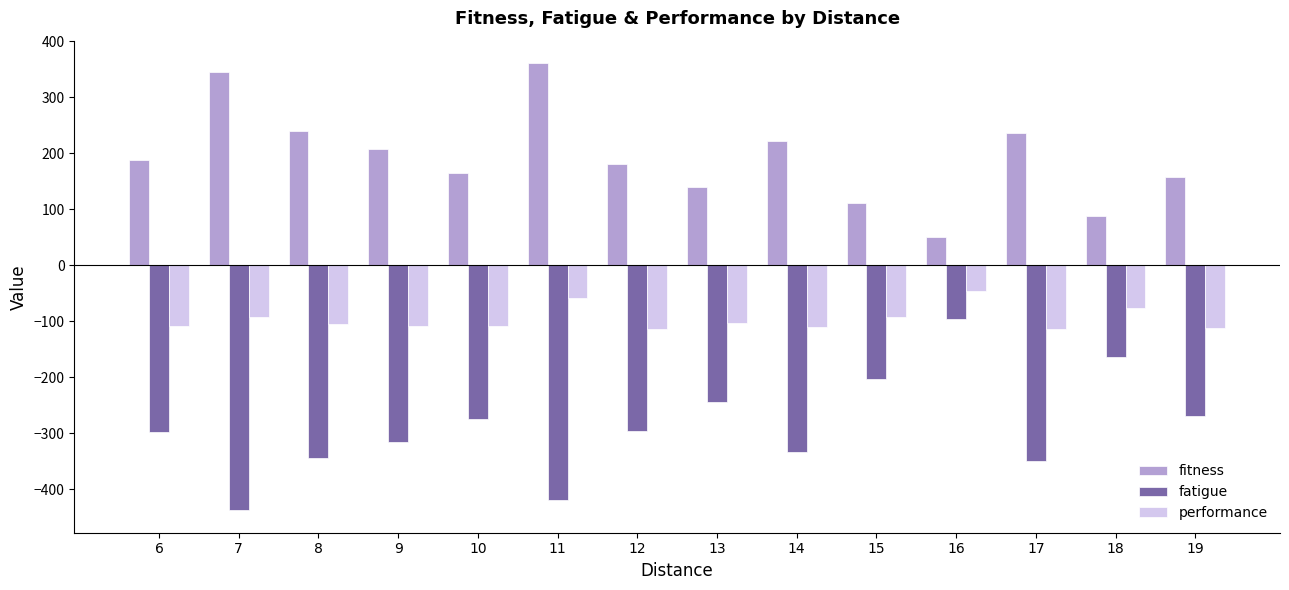

What is the total value across all series at 8?

-208.4